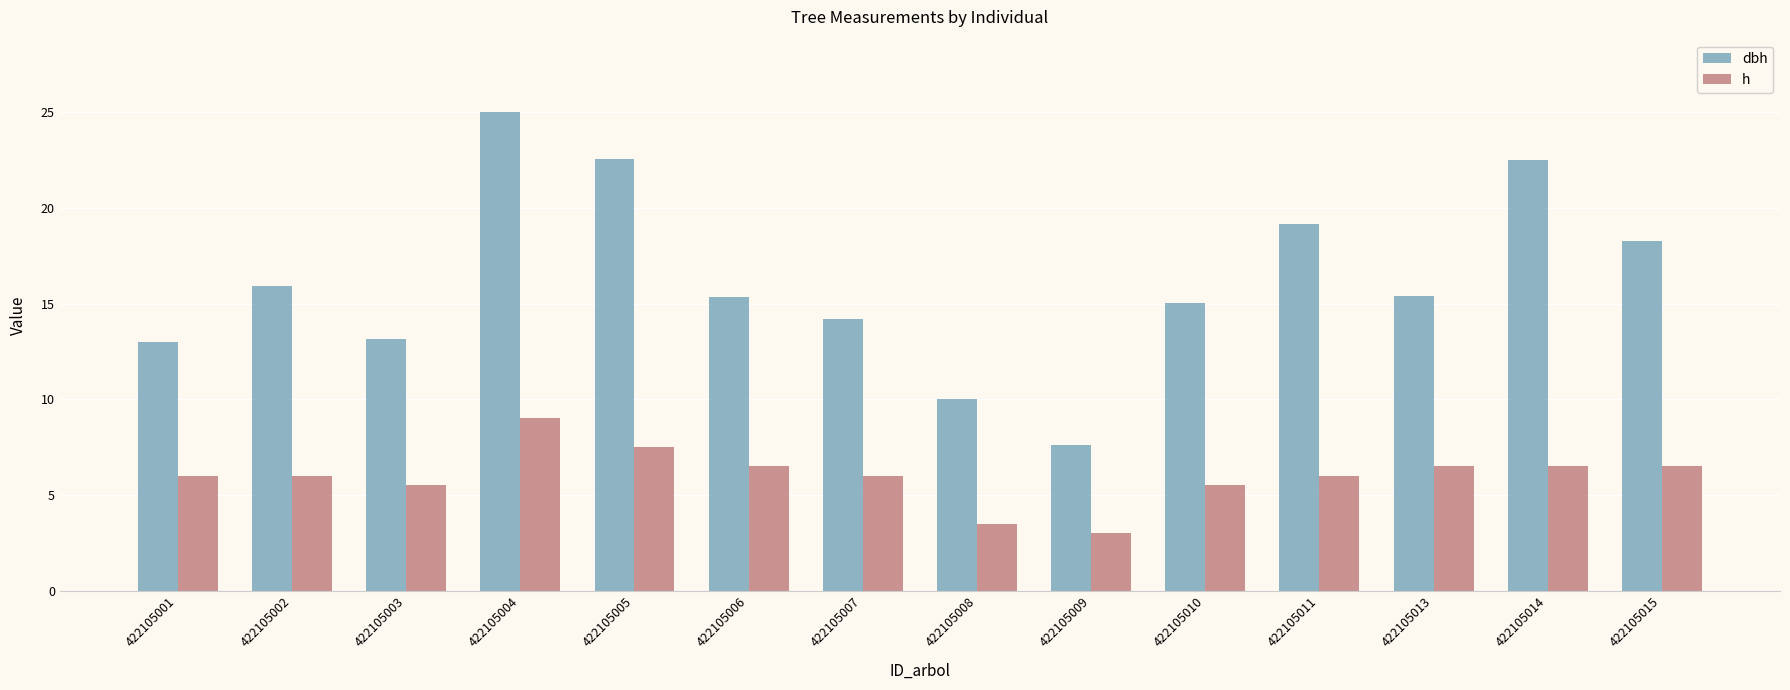

What is the maximum value for h?

9.0